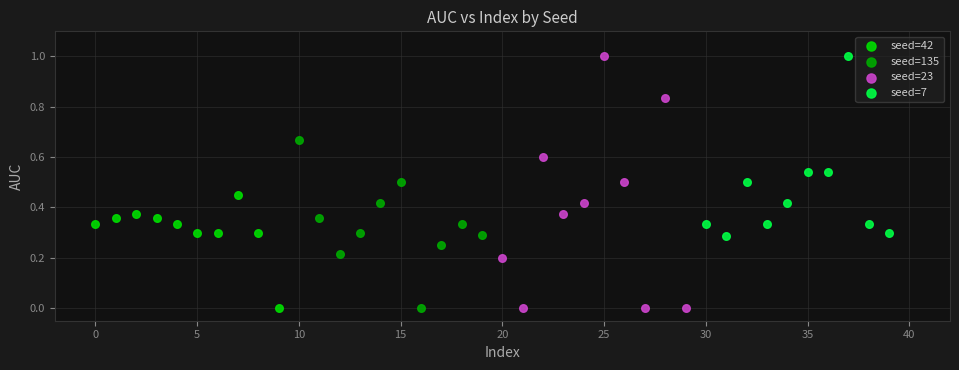

Which series has the widest spread of Y values?

seed=23